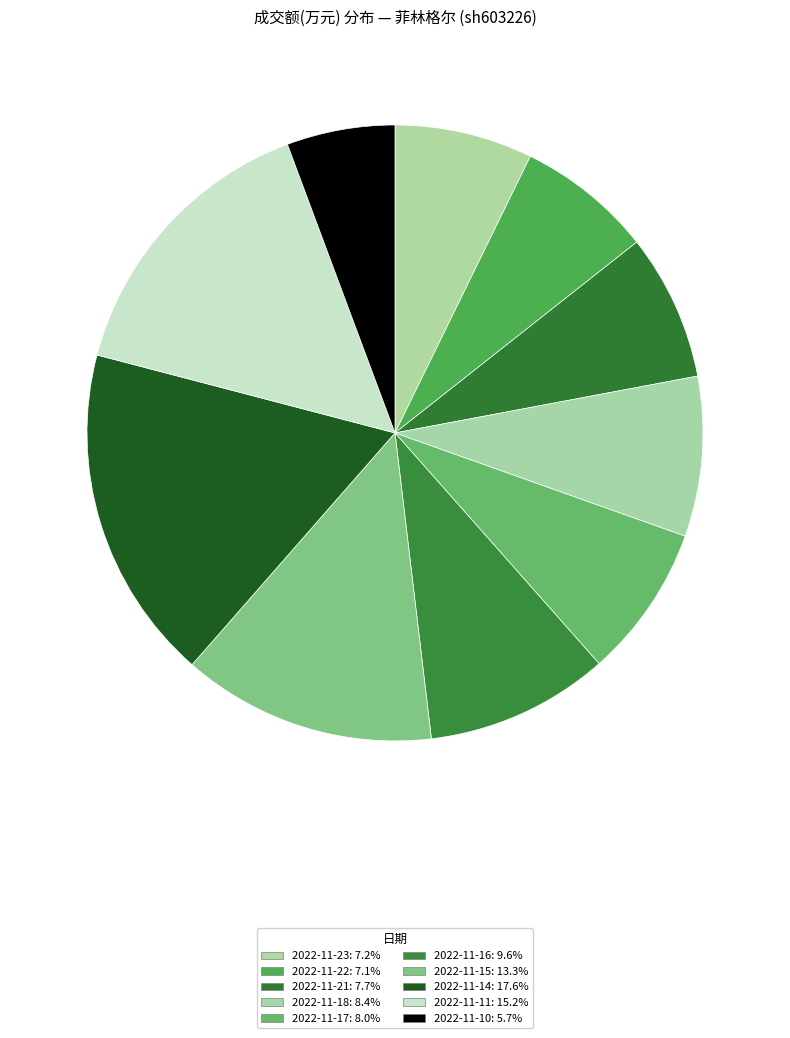

To the nearest percent, what portion does 2022-11-10 represent?

6%